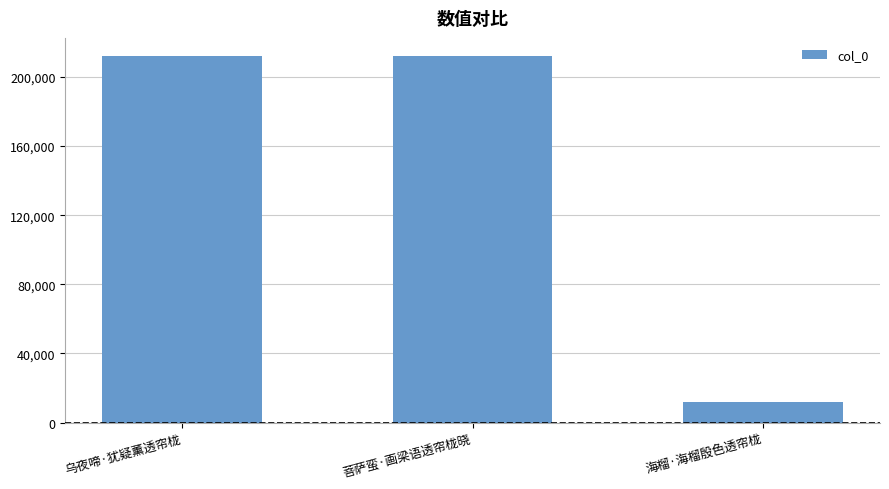

Which category has the lowest value across all series?

海榴·海榴殷色透帘栊